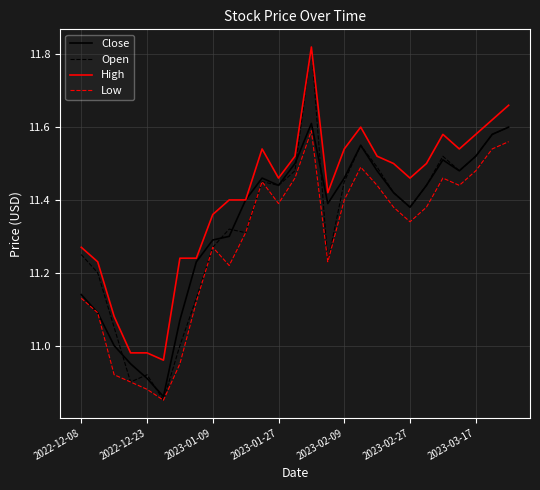

Which series has the largest total across all categories?

High